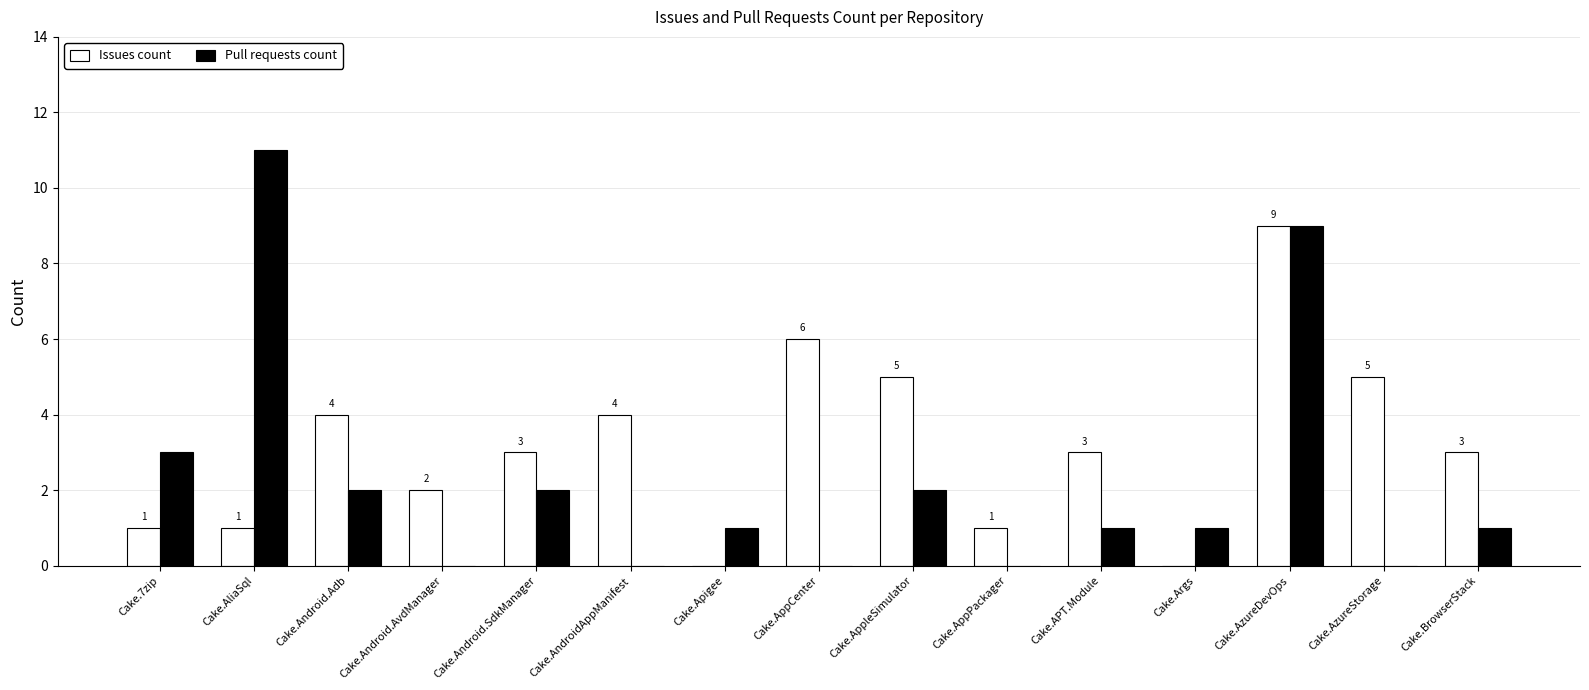

Which series changed the most between Cake.AliaSql and Cake.AppleSimulator?

Pull requests count